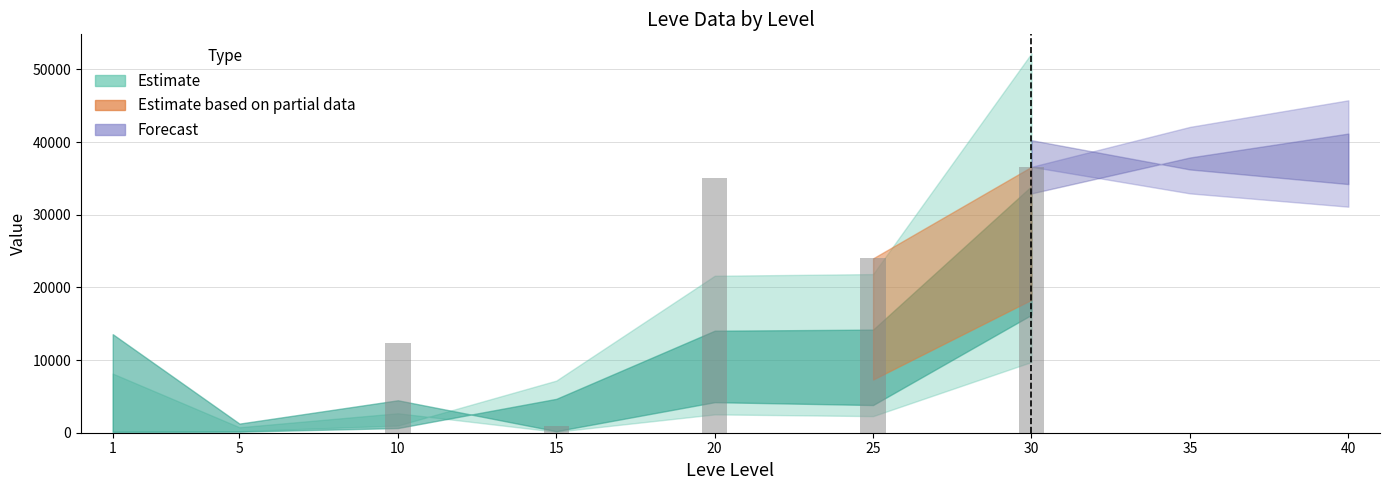

Which category has the highest value across all series?

30